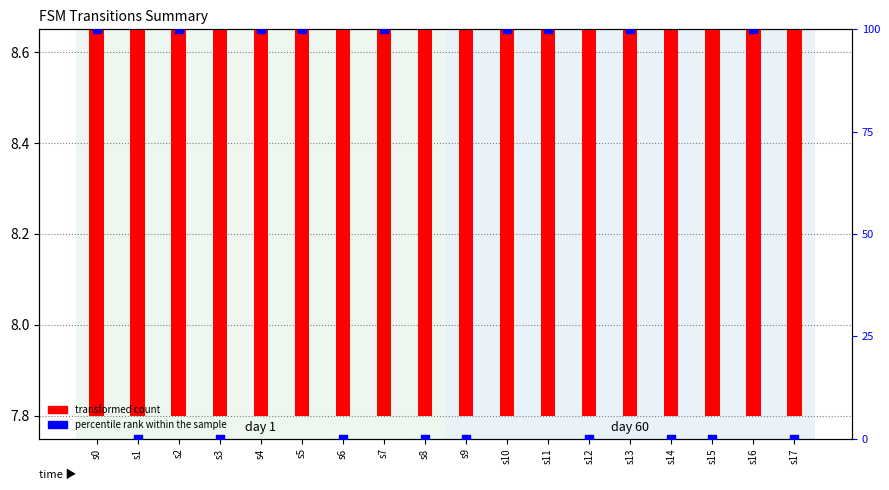

Which series has the largest total across all categories?

percentile rank within the sample